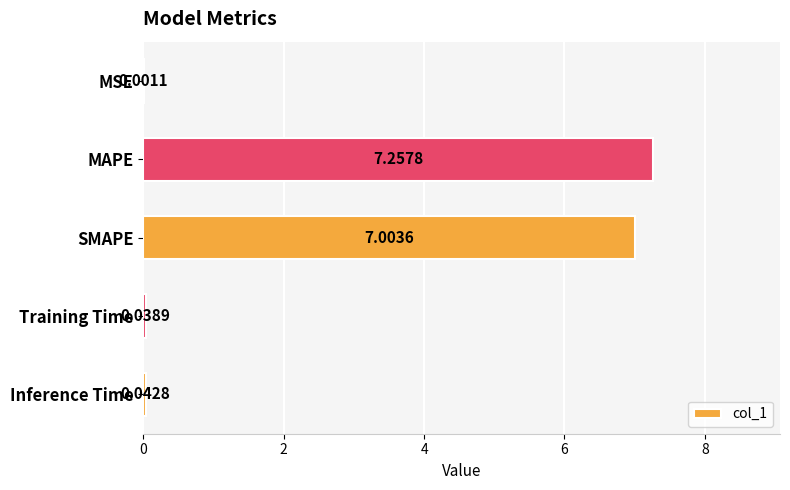

What is the sum of all values?

14.3